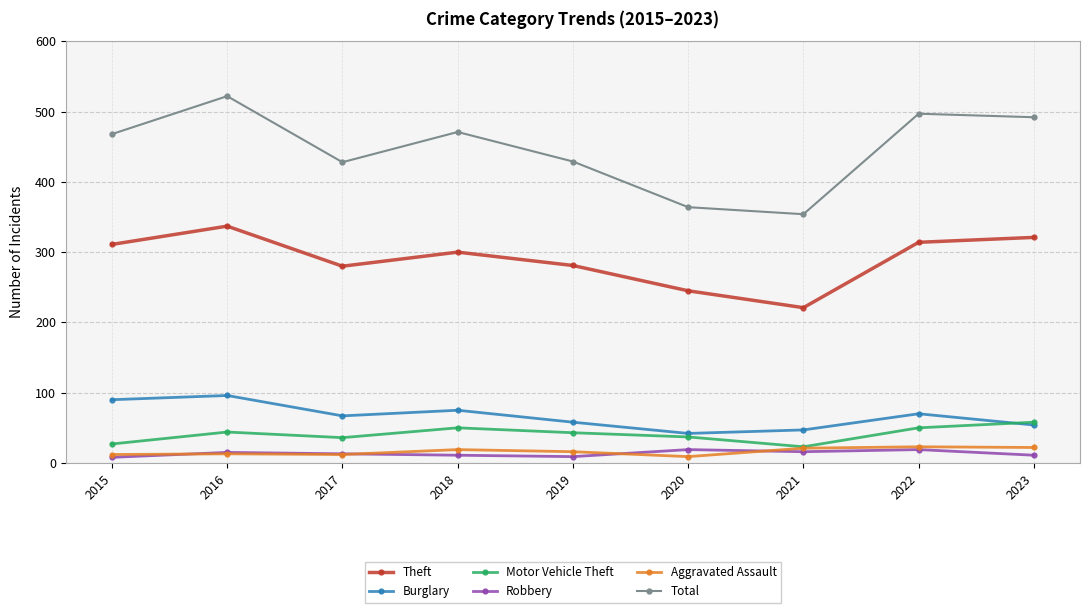

At 2018, list the series in order from smallest to largest.

Robbery, Aggravated Assault, Motor Vehicle Theft, Burglary, Theft, Total